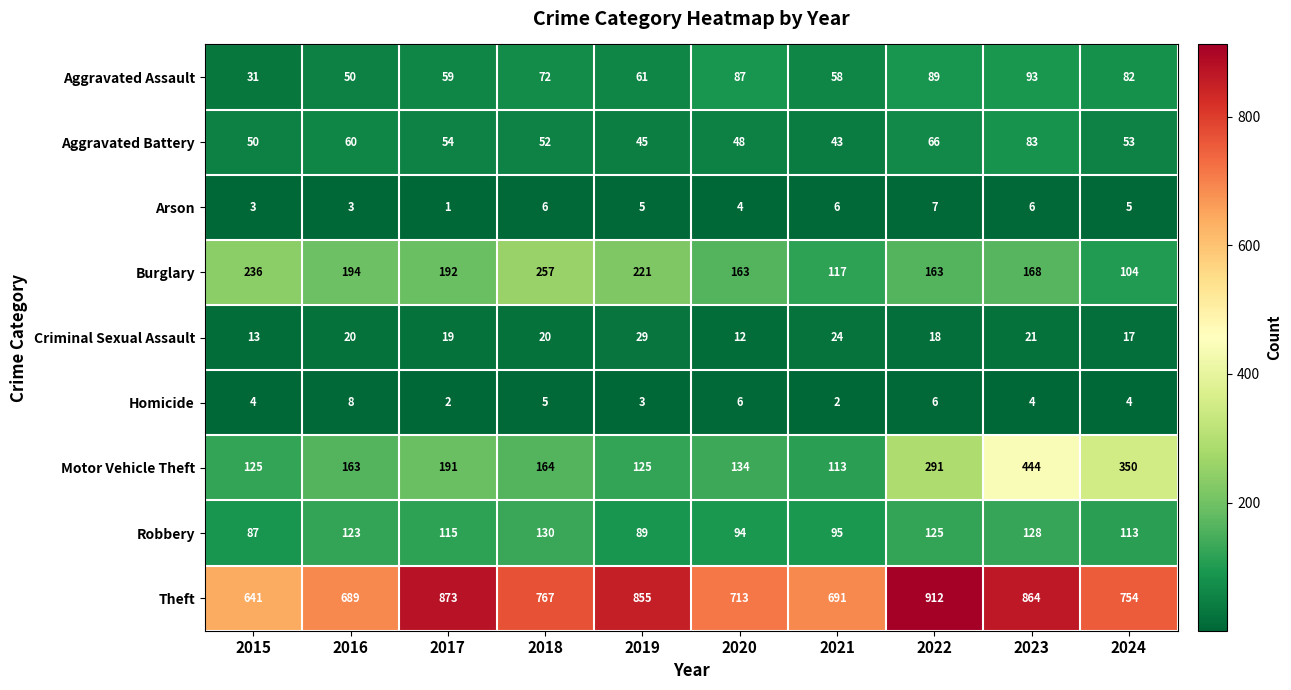

How many data points does each series have?

10